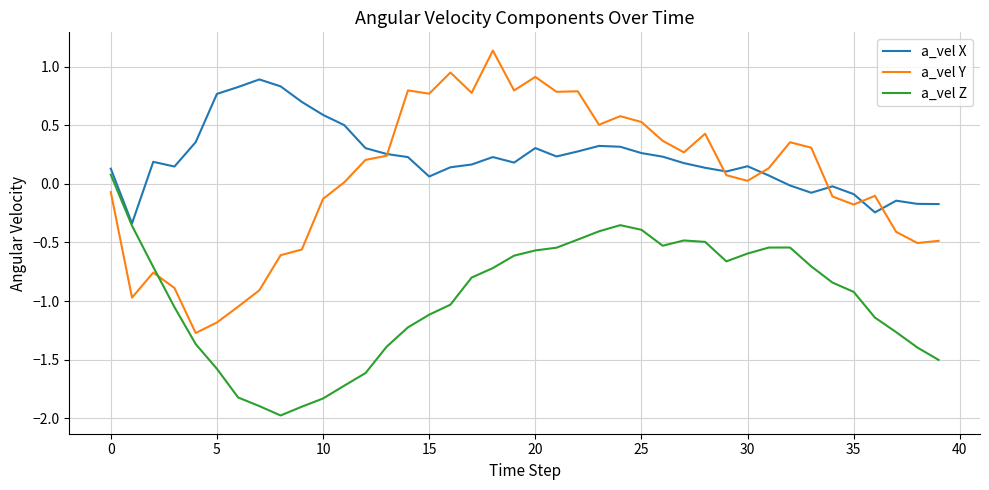

How many series are shown in this chart?

3